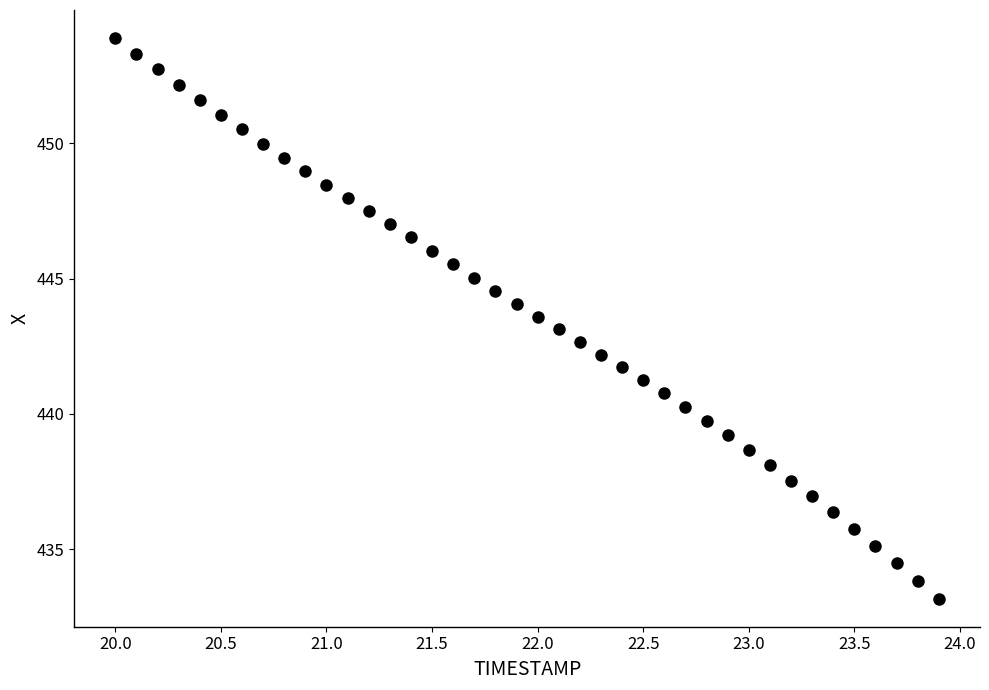

What is the range of Y values (max minus min)?

20.7